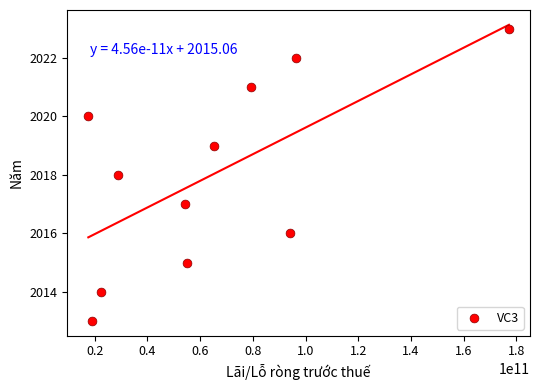

What is the average Y value?

2018